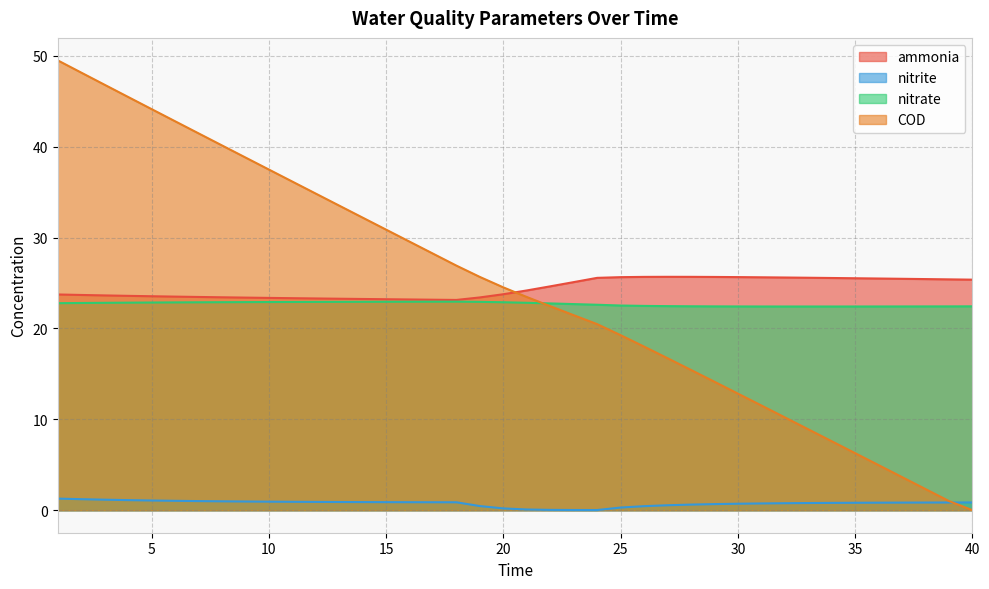

What is the highest value of the nitrate series?

23.0